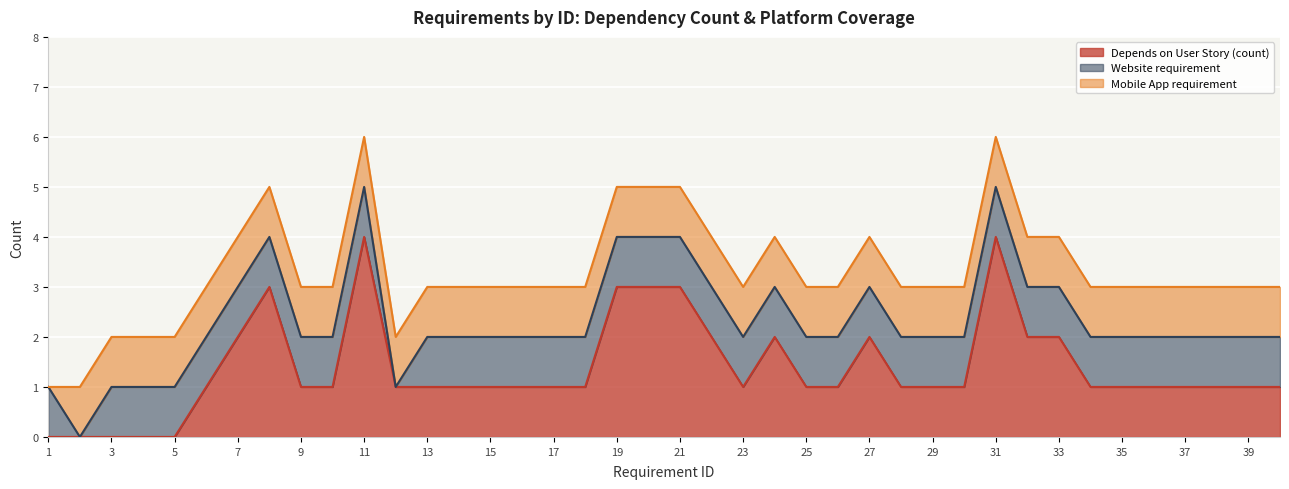

What is the maximum value for Depends on User Story (count)?

4